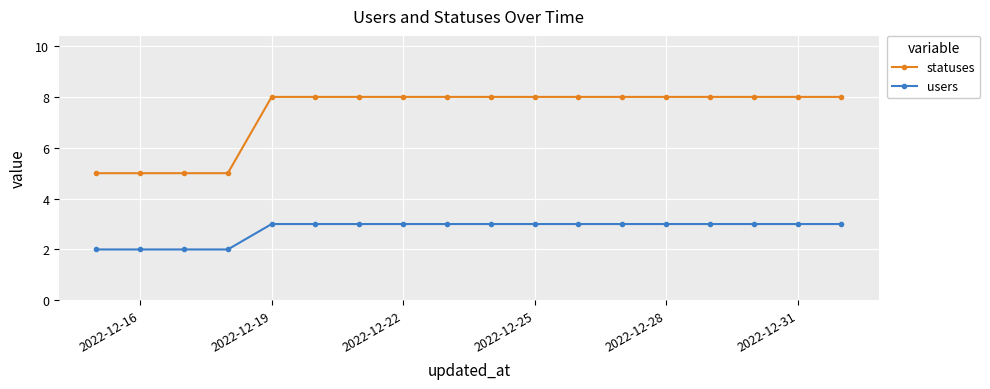

What is the sum of all users values?

50